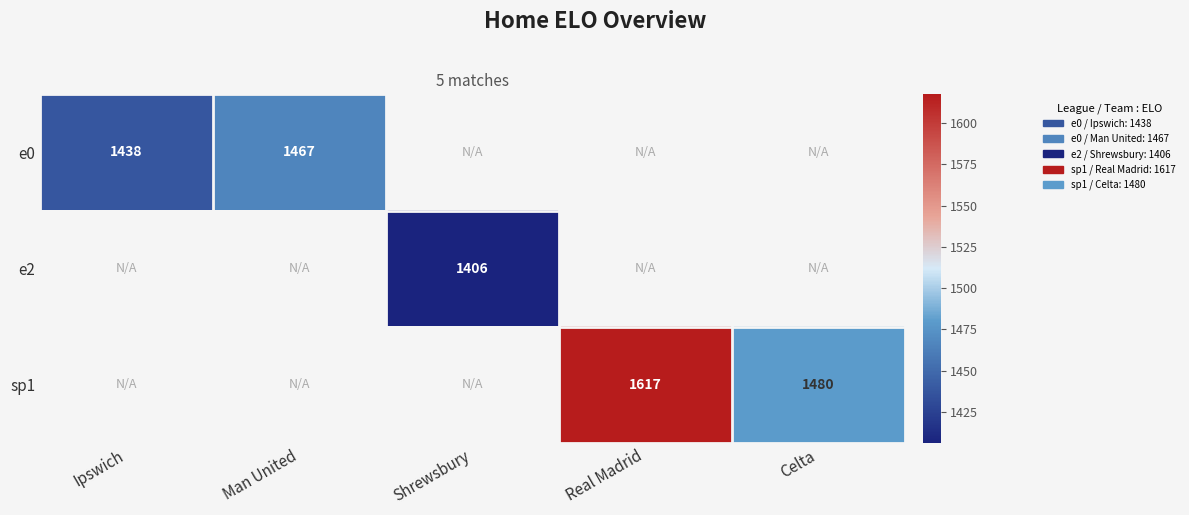

Is the value of e0 at Ipswich greater than the value of sp1 at Celta?

No